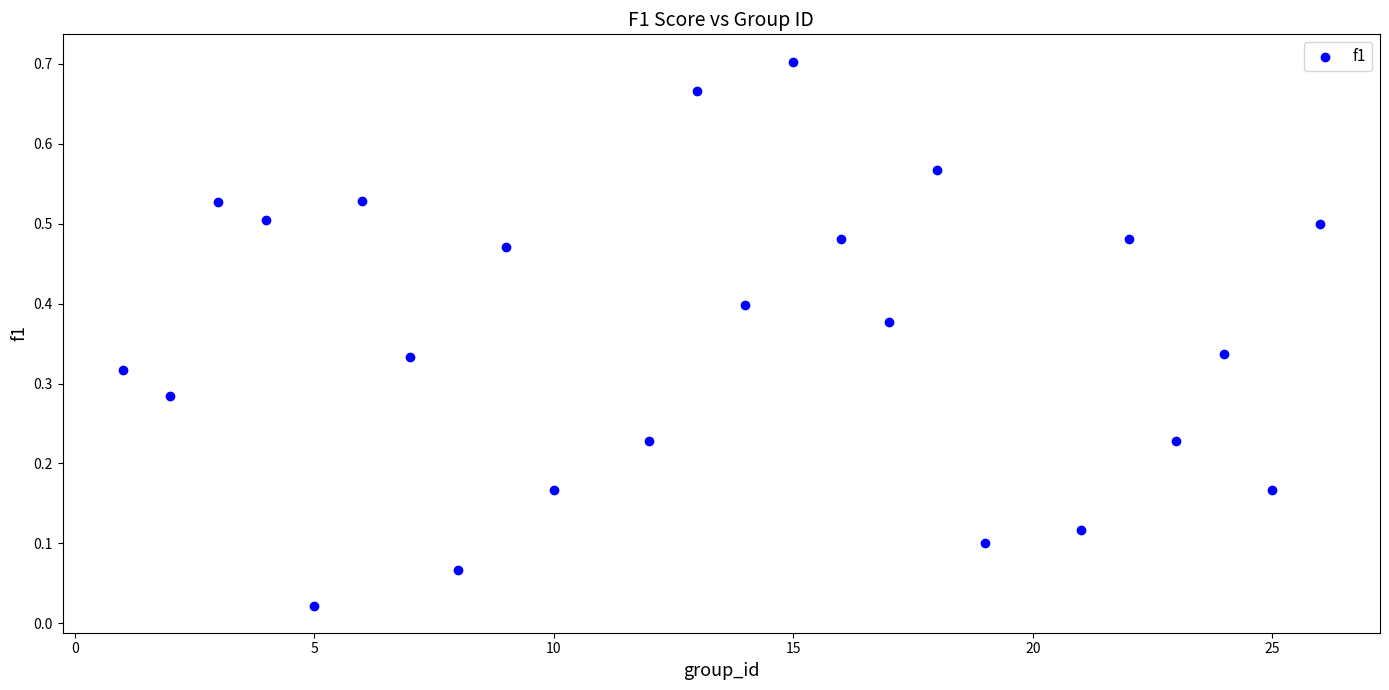

What is the range of X values (max minus min)?

25.0